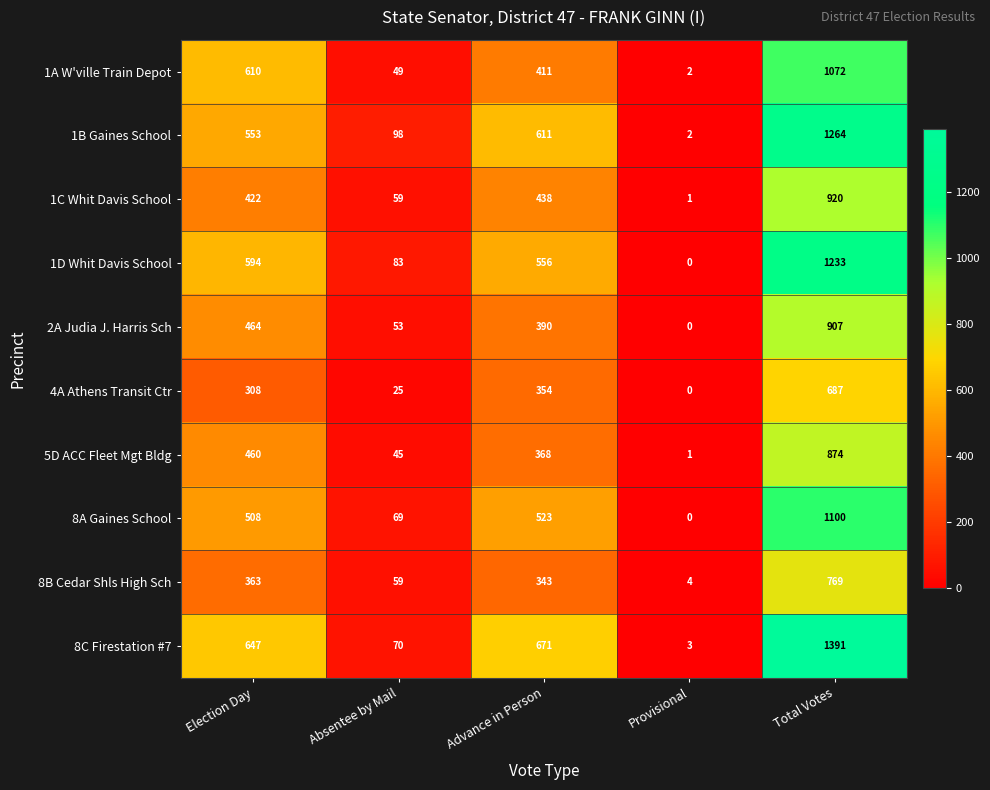

Which category has the highest value in the 8C Firestation #7 series?

Total Votes